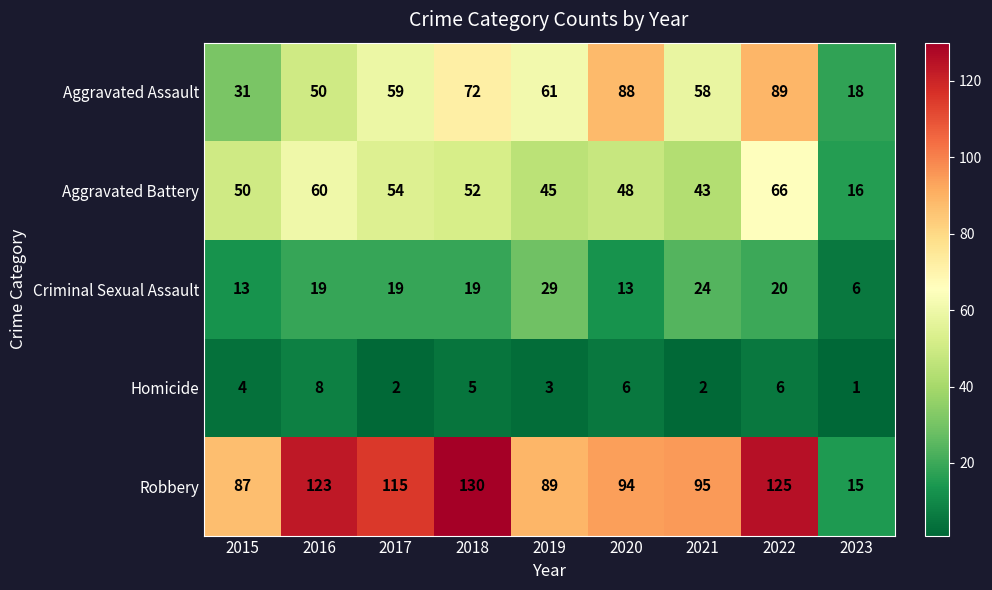

The Homicide series shows 2 at 2018. True or false?

False